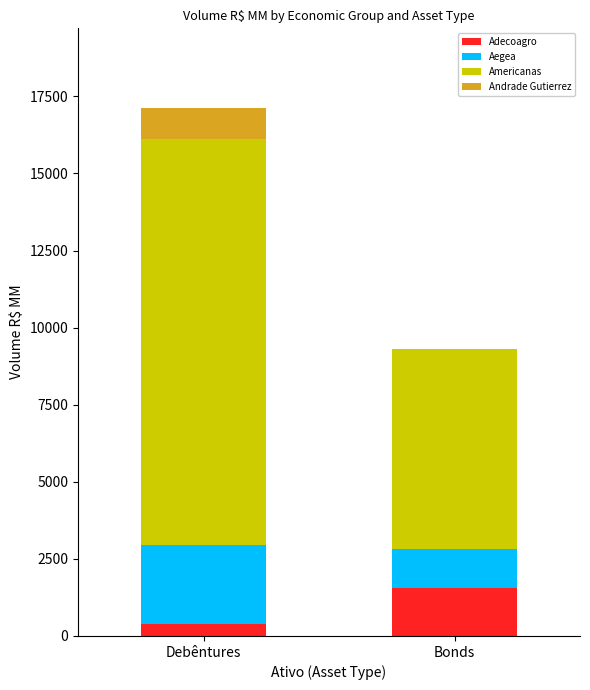

The Adecoagro series shows 1567.0 at Bonds. True or false?

True